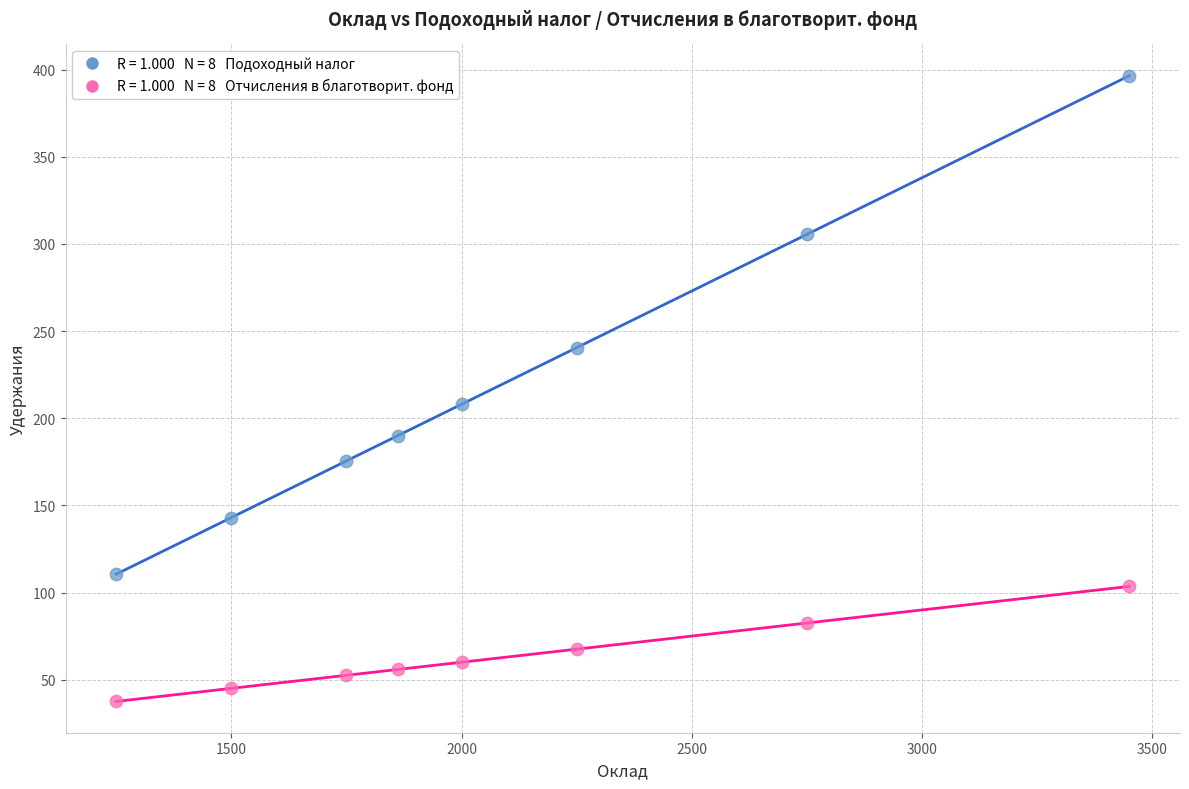

Across all series, what Y value is closest to 217?

208.0